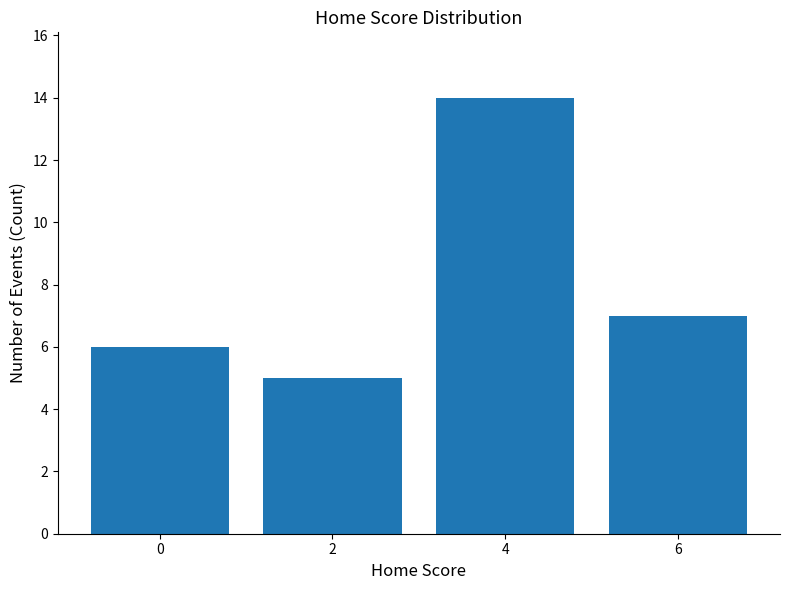

The chart shows a value of 8 at 0. True or false?

False